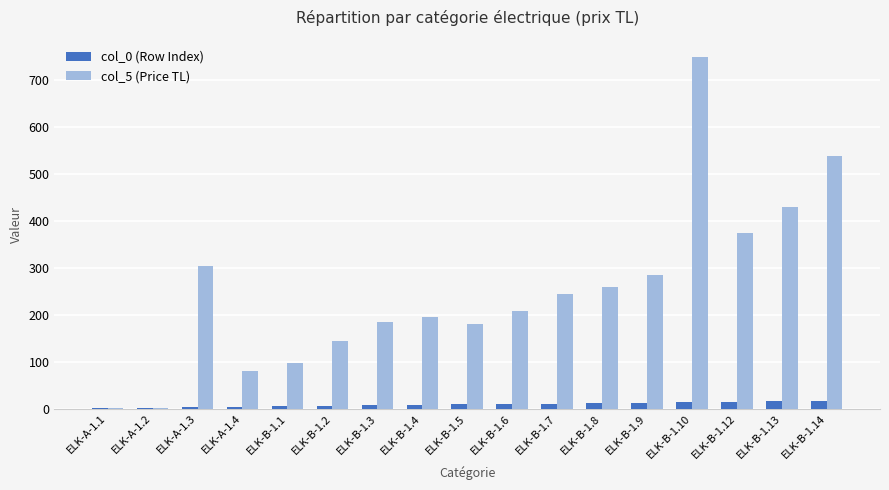

Which series has the widest spread of values?

col_5 (Price TL)